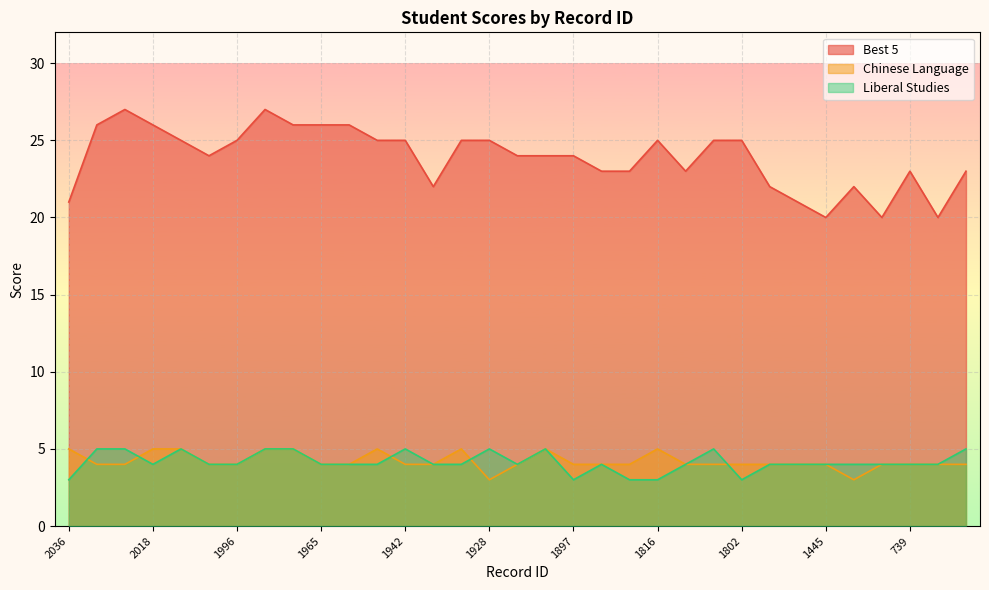

What are all the series names shown in the legend?

Best 5, Chinese Language, Liberal Studies